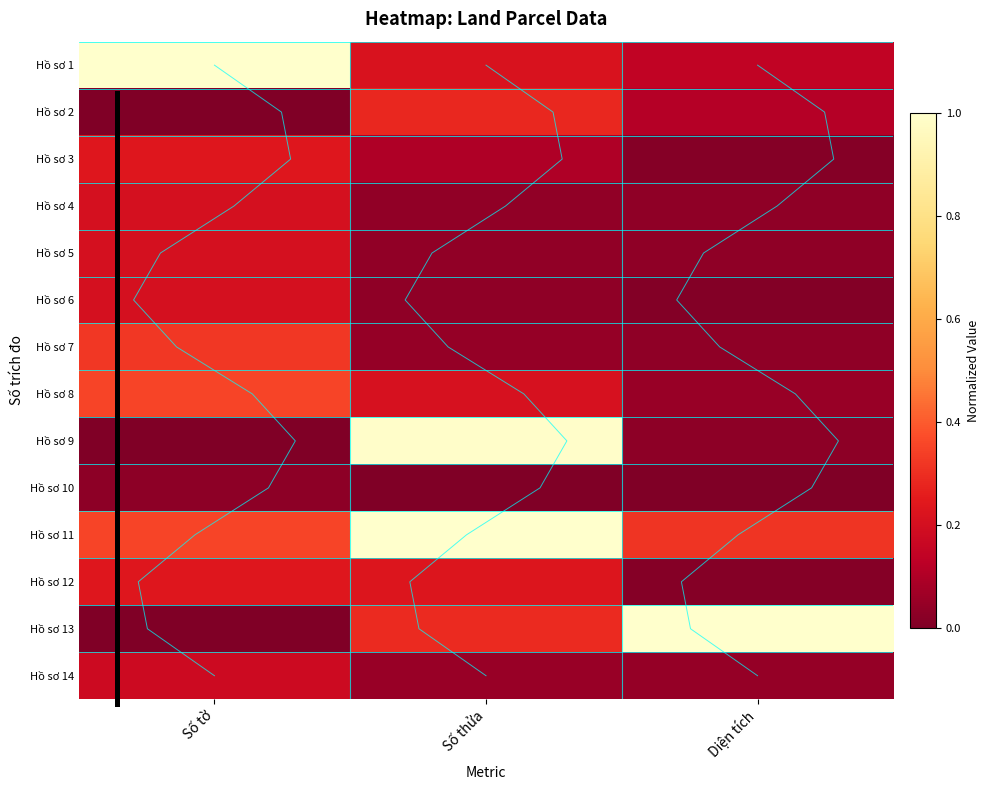

How many data points in Hồ sơ 9 are above 0?

2